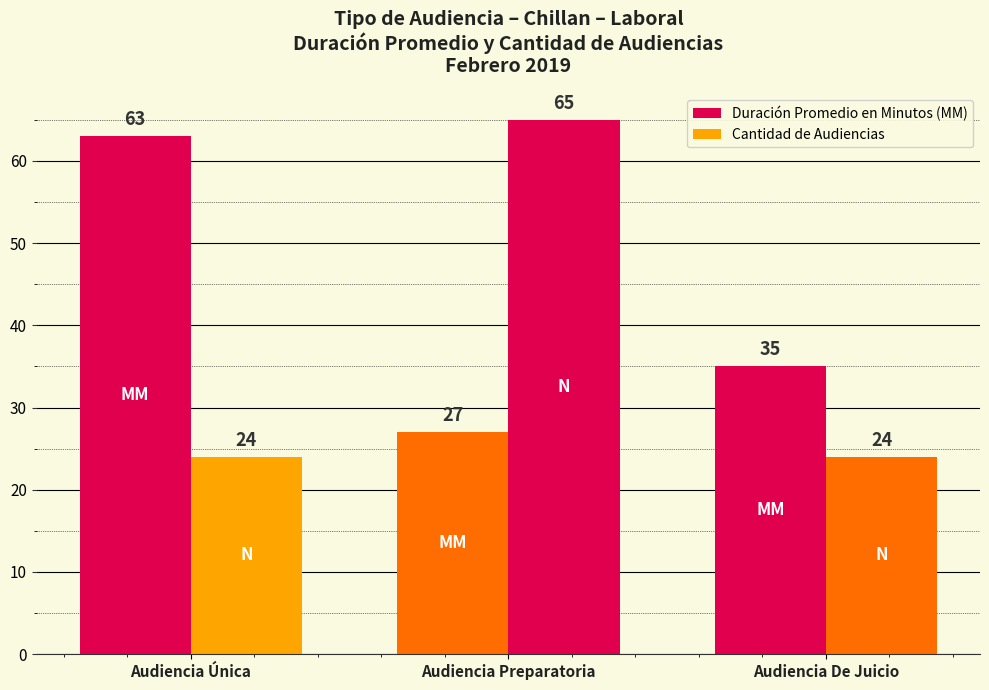

At how many categories does at least one series exceed 50?

2